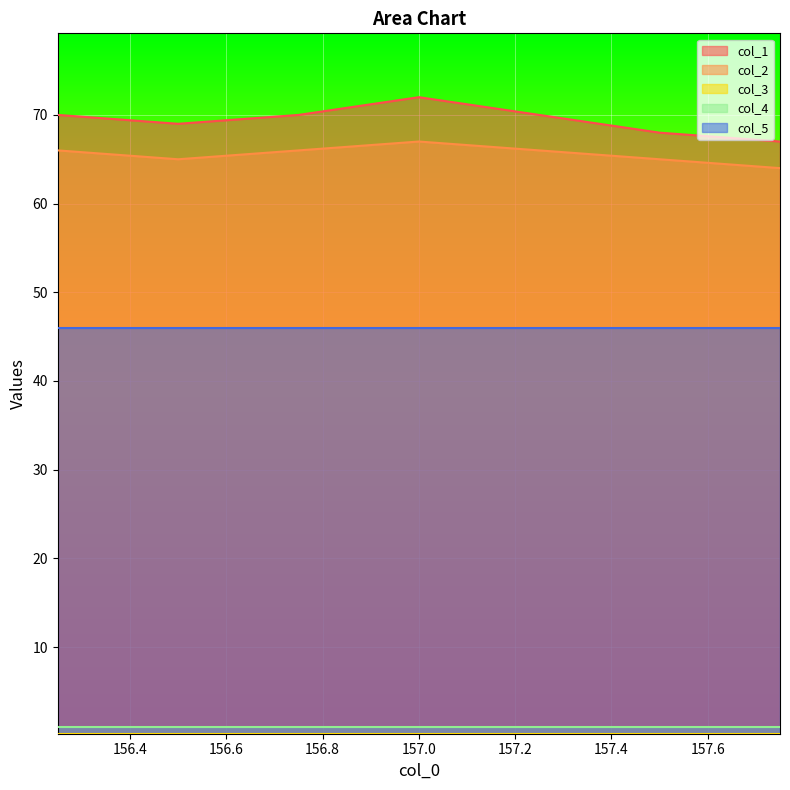

What is the label of the 2nd point from the right?

157.5